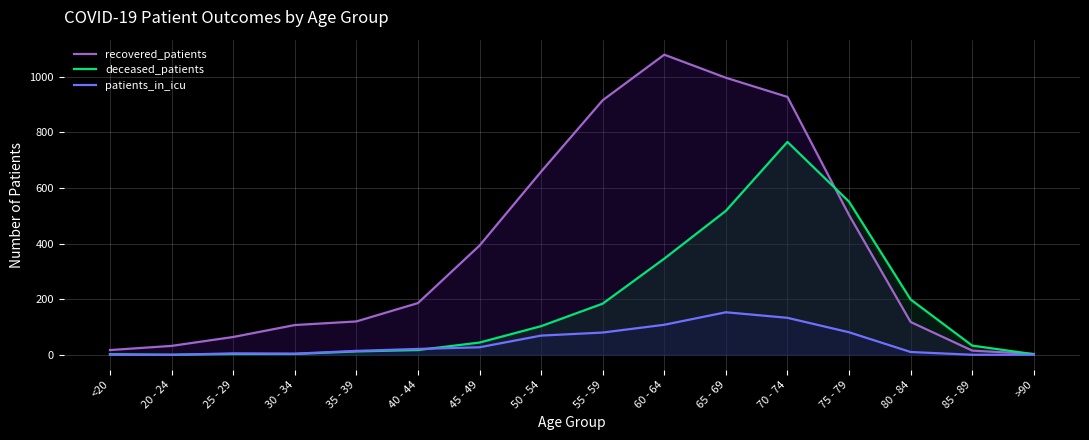

What is the difference between the highest and lowest values at <20?

17